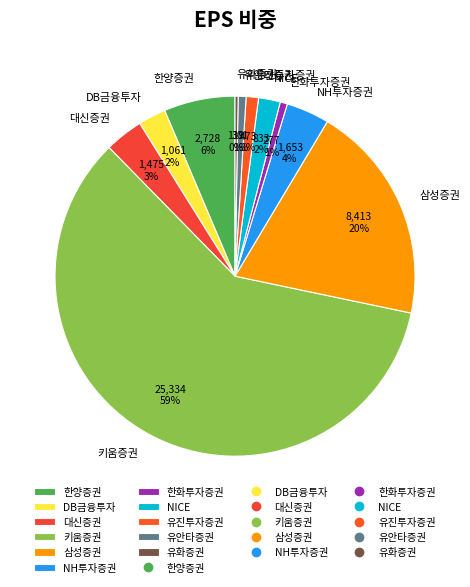

What is the largest slice in the pie chart?

키움증권